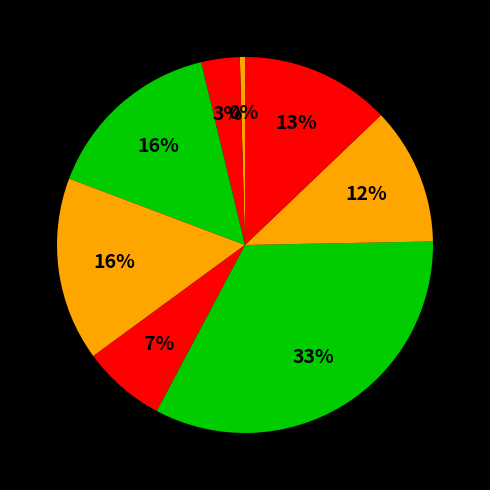

How many segments does this pie chart have?

8